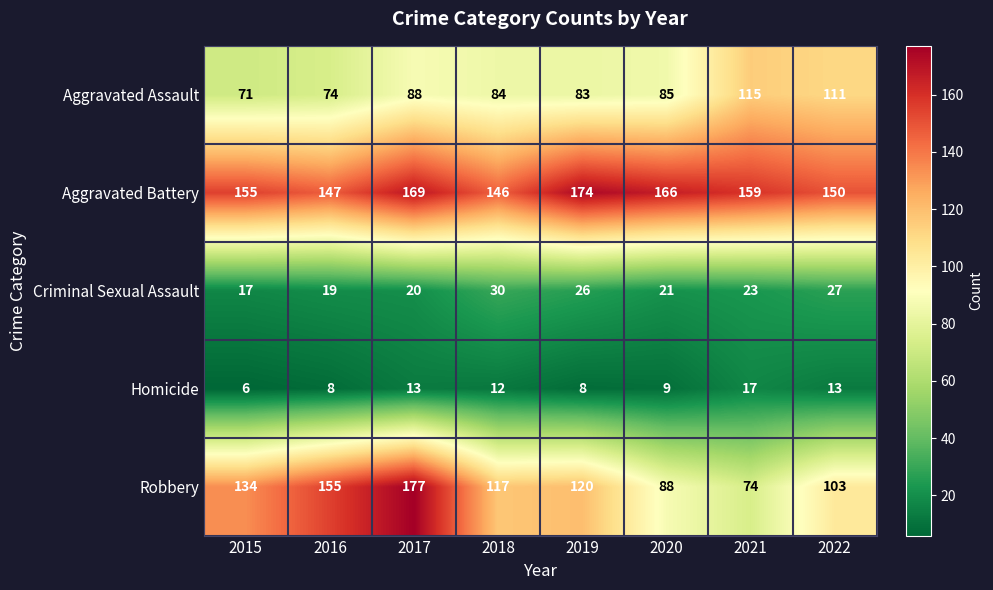

Read the Criminal Sexual Assault value at 2016, to the nearest 5.

20